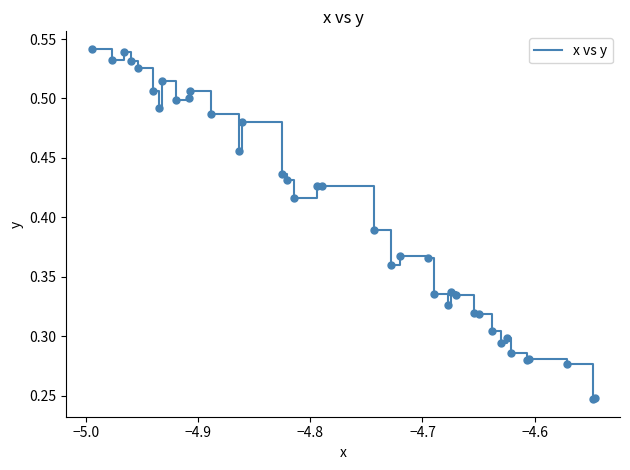

How many lines are shown in the chart?

1